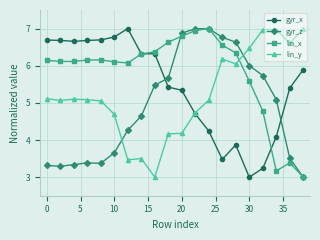

Which series has the largest total across all categories?

lin_x